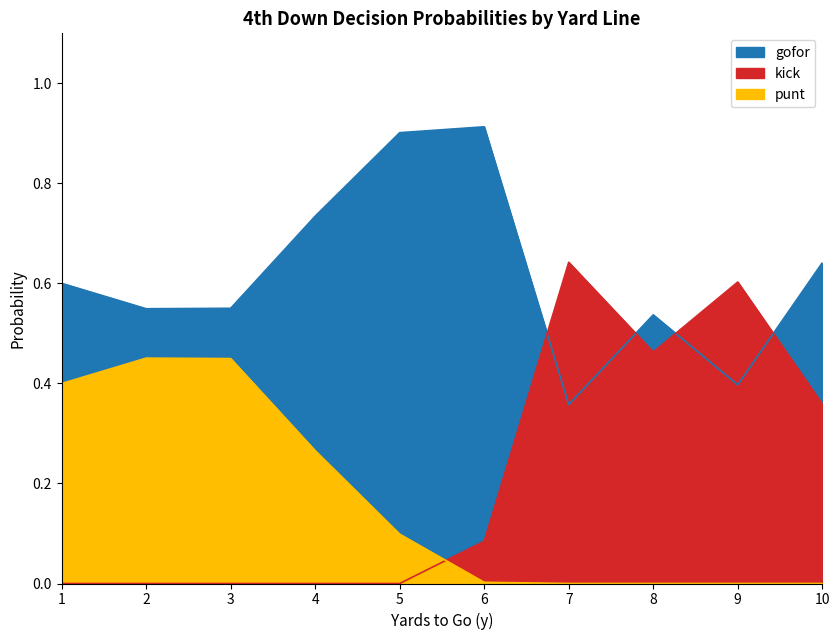

How many lines are shown in the chart?

3